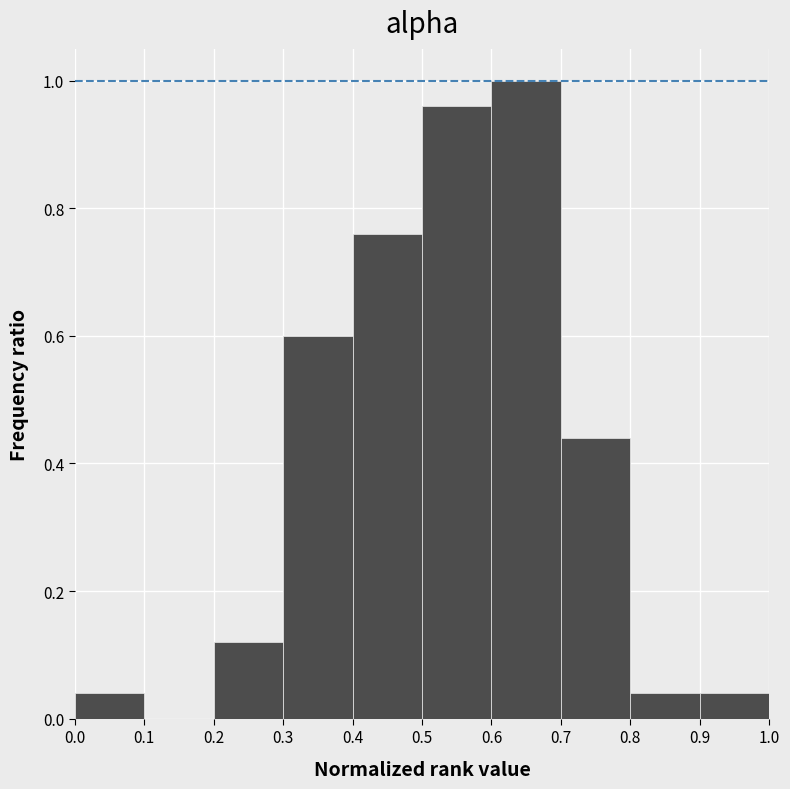

Reading left to right, transcribe this chart: for each bar, give the range it covers on the x-axis and its height. The values are not printed on the chart, so give them approximately, as read against the axis.

0.0 to 0.1: 0.04
0.1 to 0.2: 0
0.2 to 0.3: 0.12
0.3 to 0.4: 0.60
0.4 to 0.5: 0.76
0.5 to 0.6: 0.96
0.6 to 0.7: 1.00
0.7 to 0.8: 0.44
0.8 to 0.9: 0.04
0.9 to 1.0: 0.04